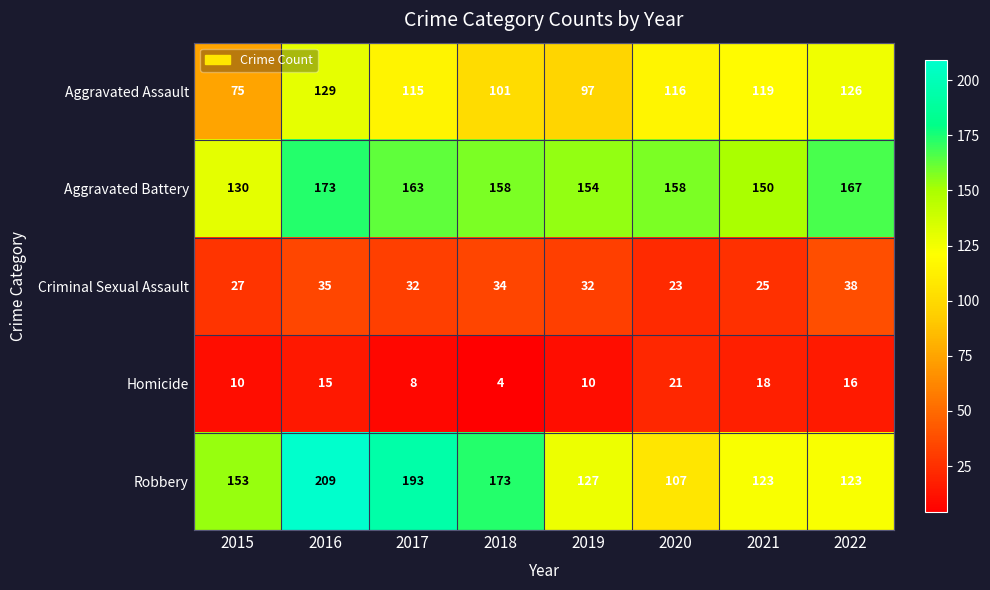

How many values in the Robbery series are below 153?

4